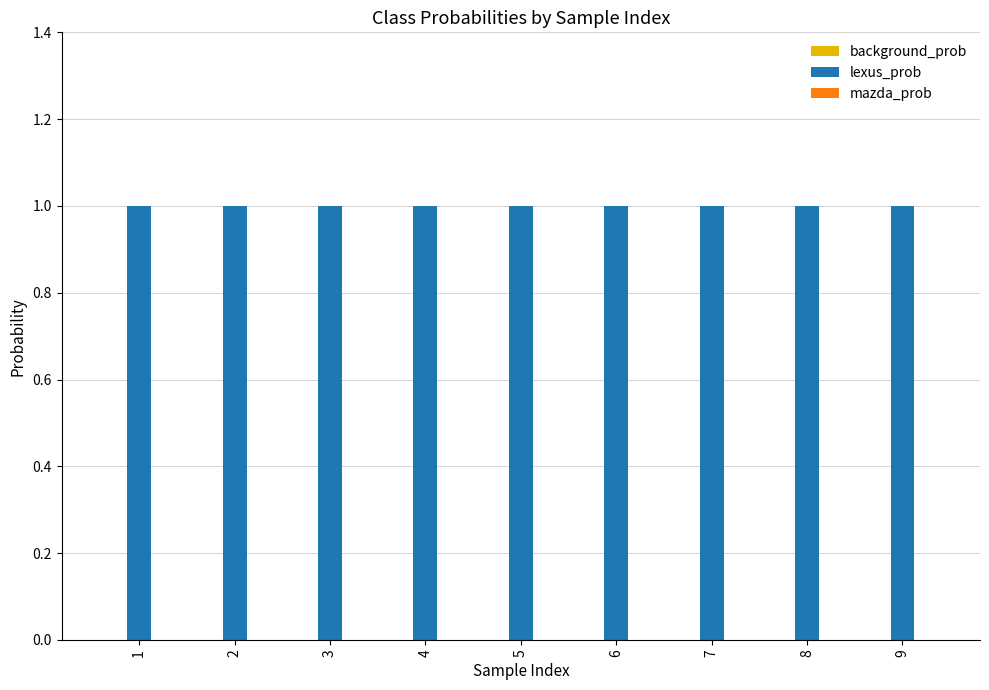

At how many categories does at least one series exceed 0?

9